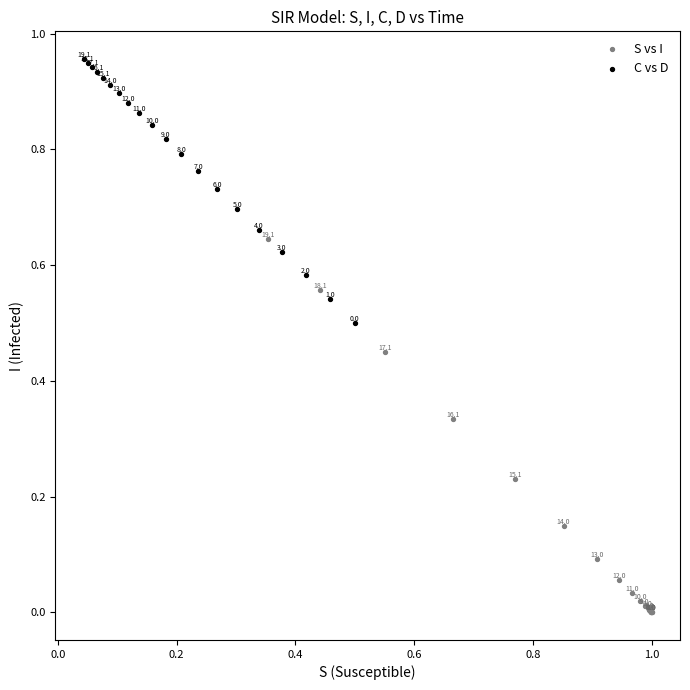

What are all the series names shown in the legend?

S vs I, C vs D